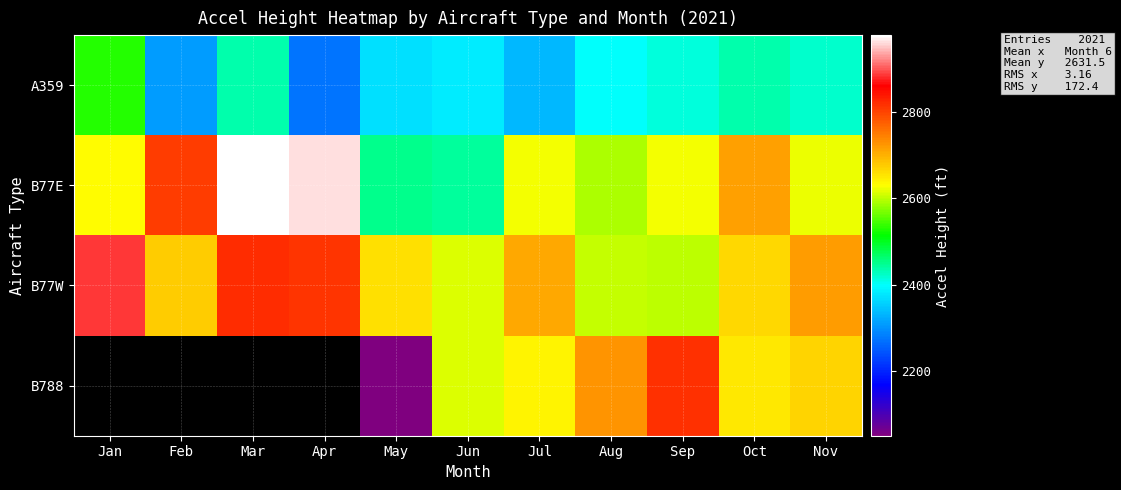

The A359 series shows 3716.7 at Jan. True or false?

False